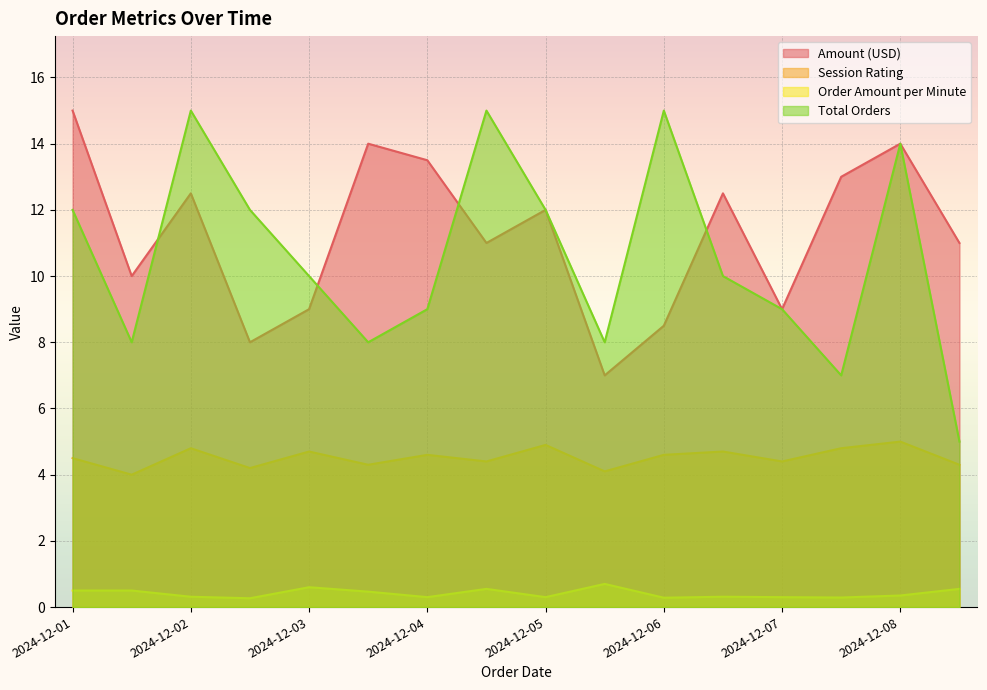

What is the difference between the second highest and second lowest values in the Total Orders series?

8.0